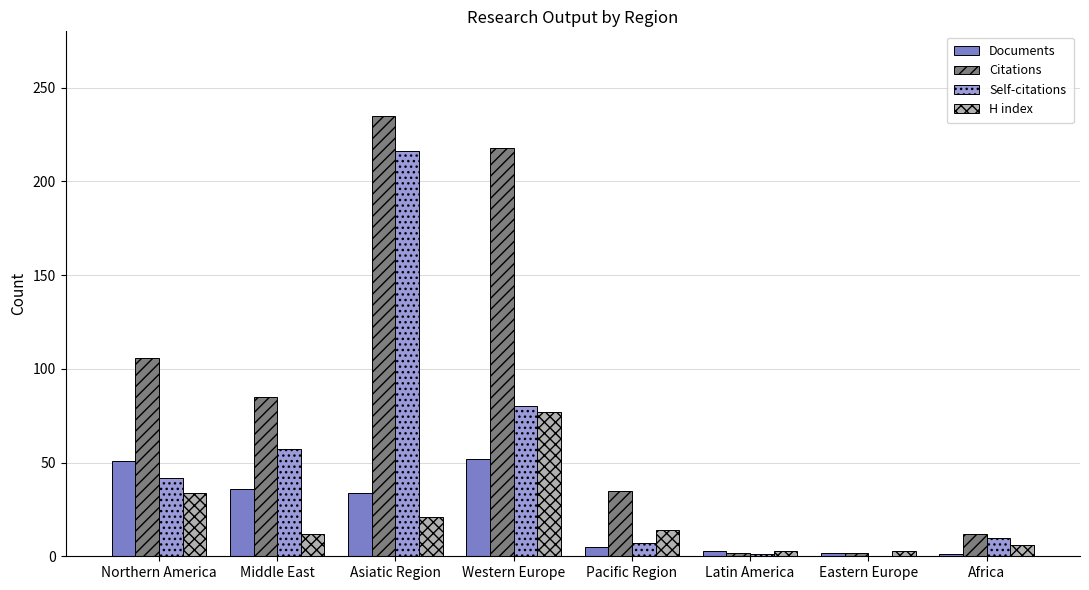

Which series has the widest spread of values?

Citations